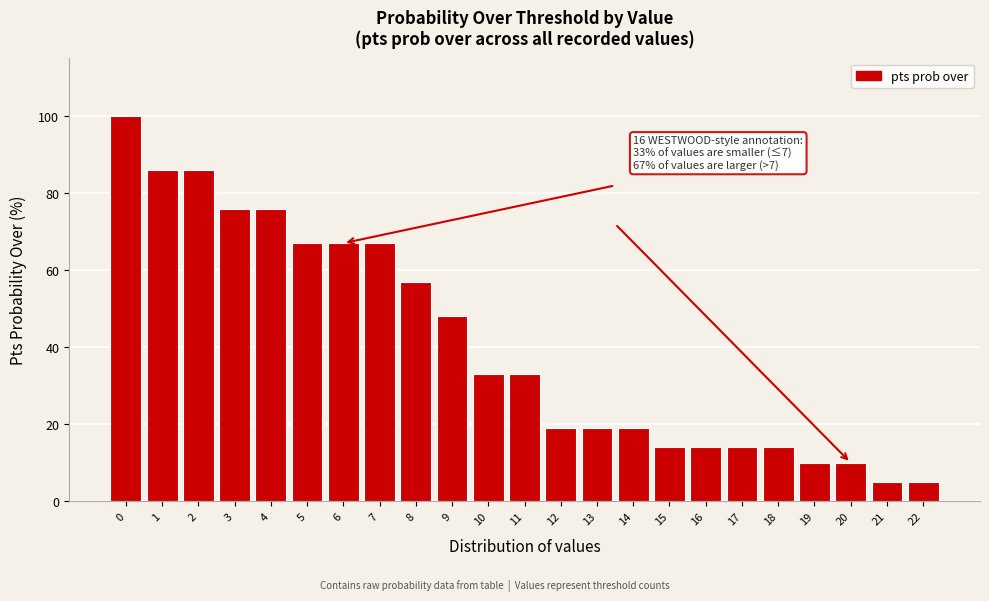

Reading left to right, extract all data points from this chart.

0=100	1=86	2=86	3=76	4=76	5=67	6=67	7=67	8=57	9=48	10=33	11=33	12=19	13=19	14=19	15=14	16=14	17=14	18=14	19=10	20=10	21=5	22=5